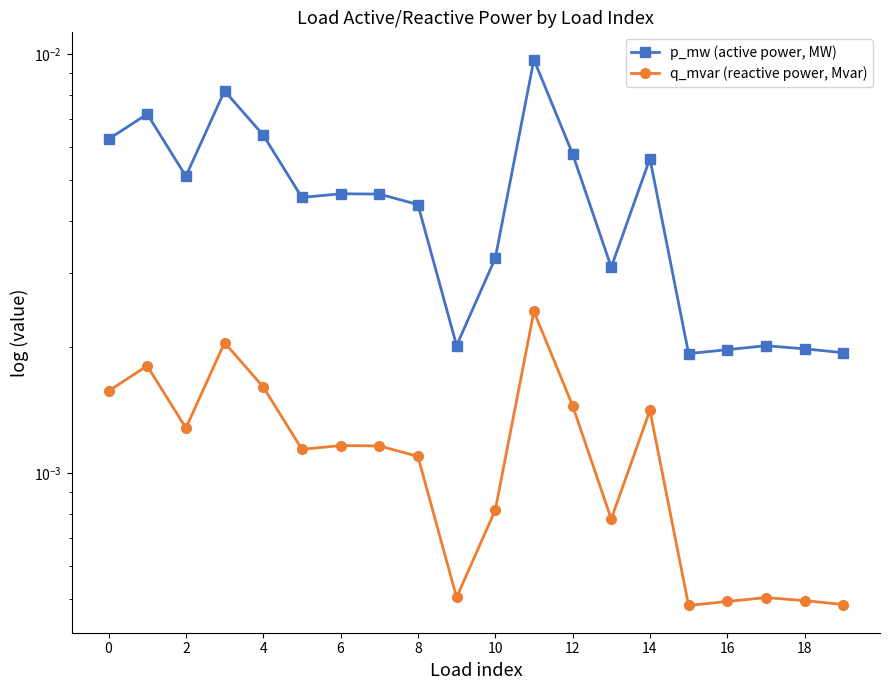

How many interior local peaks does the p_mw (active power, MW) series have?

6